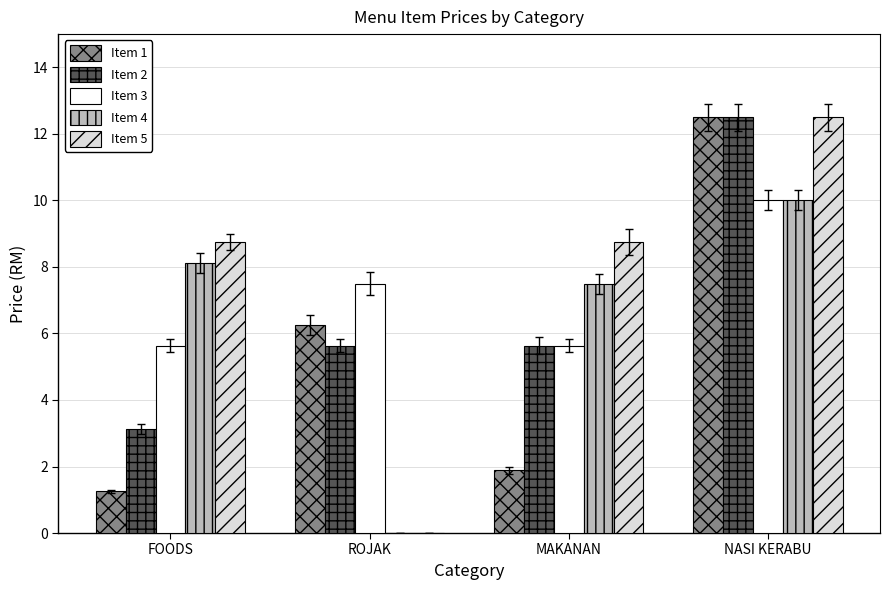

Between FOODS and MAKANAN, which series saw the biggest shift?

Item 2